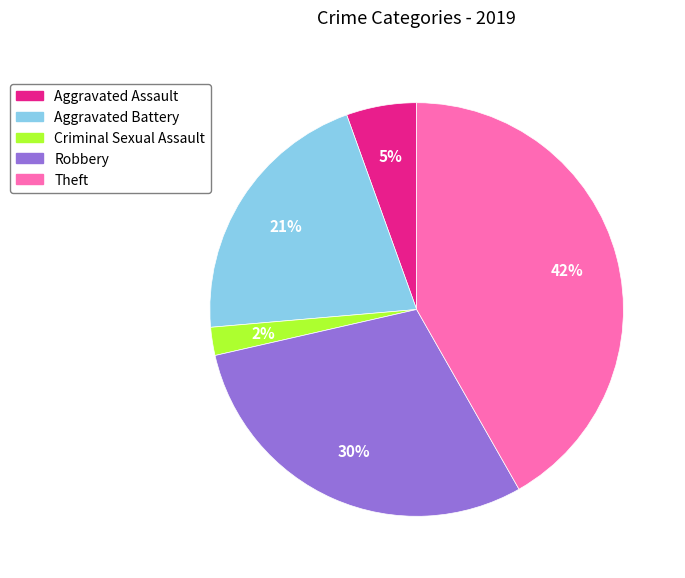

To the nearest percent, what is the difference between the largest and smallest slice percentages?

40%